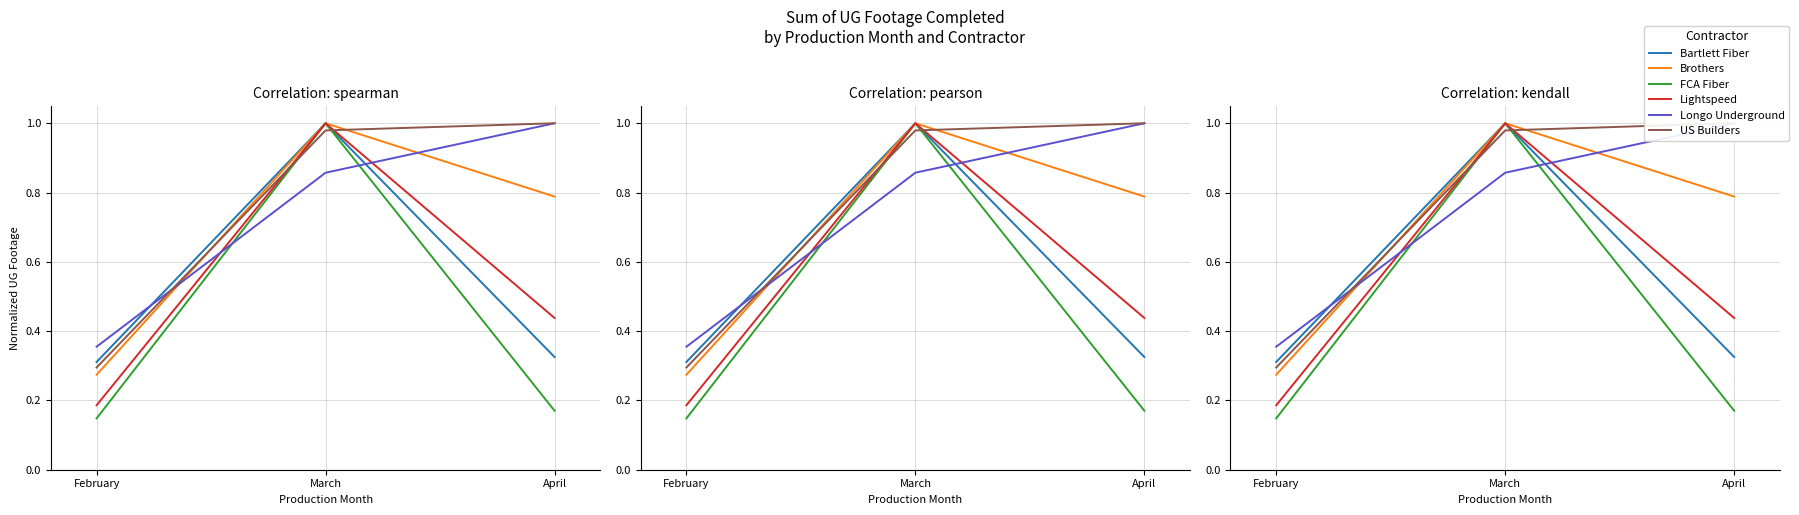

Reading left to right, transcribe all the data shown in this chart.

Bartlett Fiber: February=0.3	March=1.0	April=0.3
Brothers: February=0.3	March=1.0	April=0.8
FCA Fiber: February=0.1	March=1.0	April=0.2
Lightspeed: February=0.2	March=1.0	April=0.4
Longo Underground: February=0.4	March=0.9	April=1.0
US Builders: February=0.3	March=1.0	April=1.0